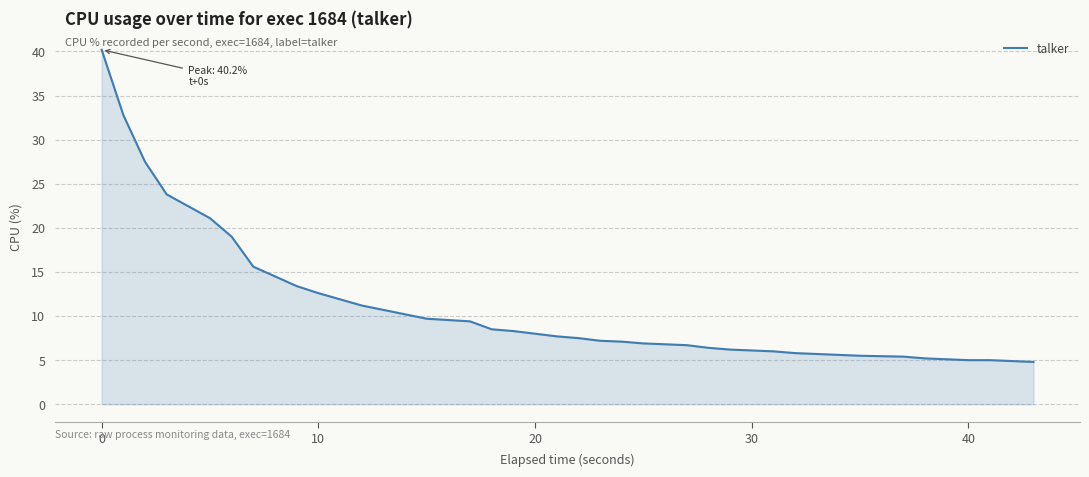

What is the greatest value displayed?

40.2